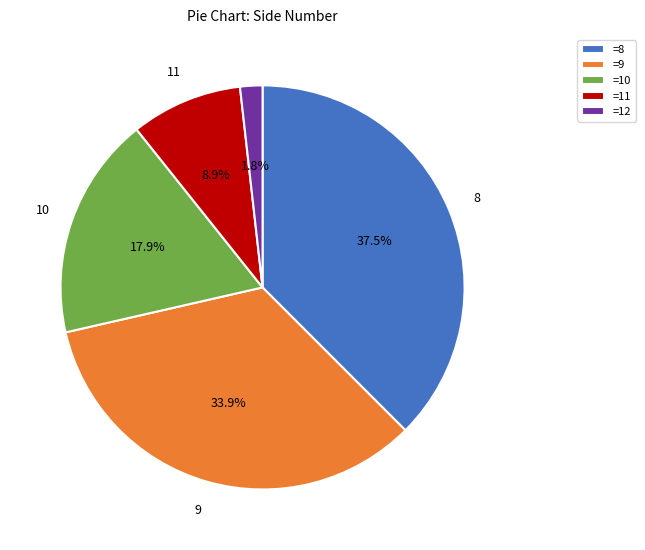

Does any single category account for the majority?

No